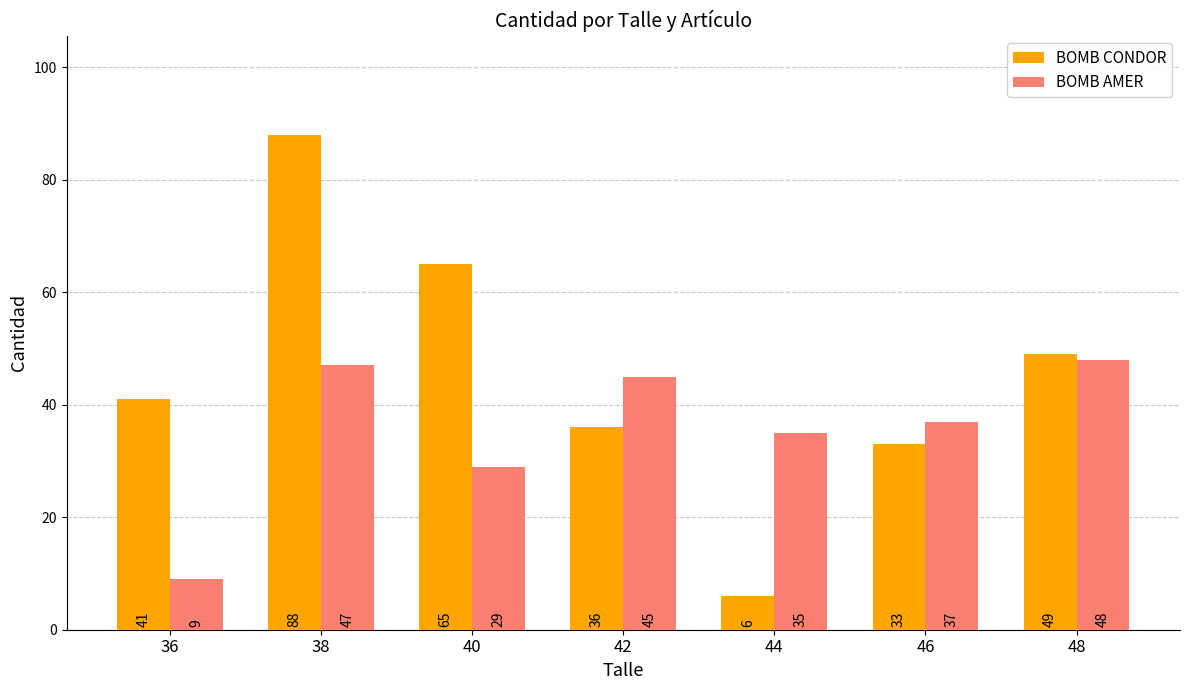

Is it true that BOMB AMER equals 27 at 48?

False